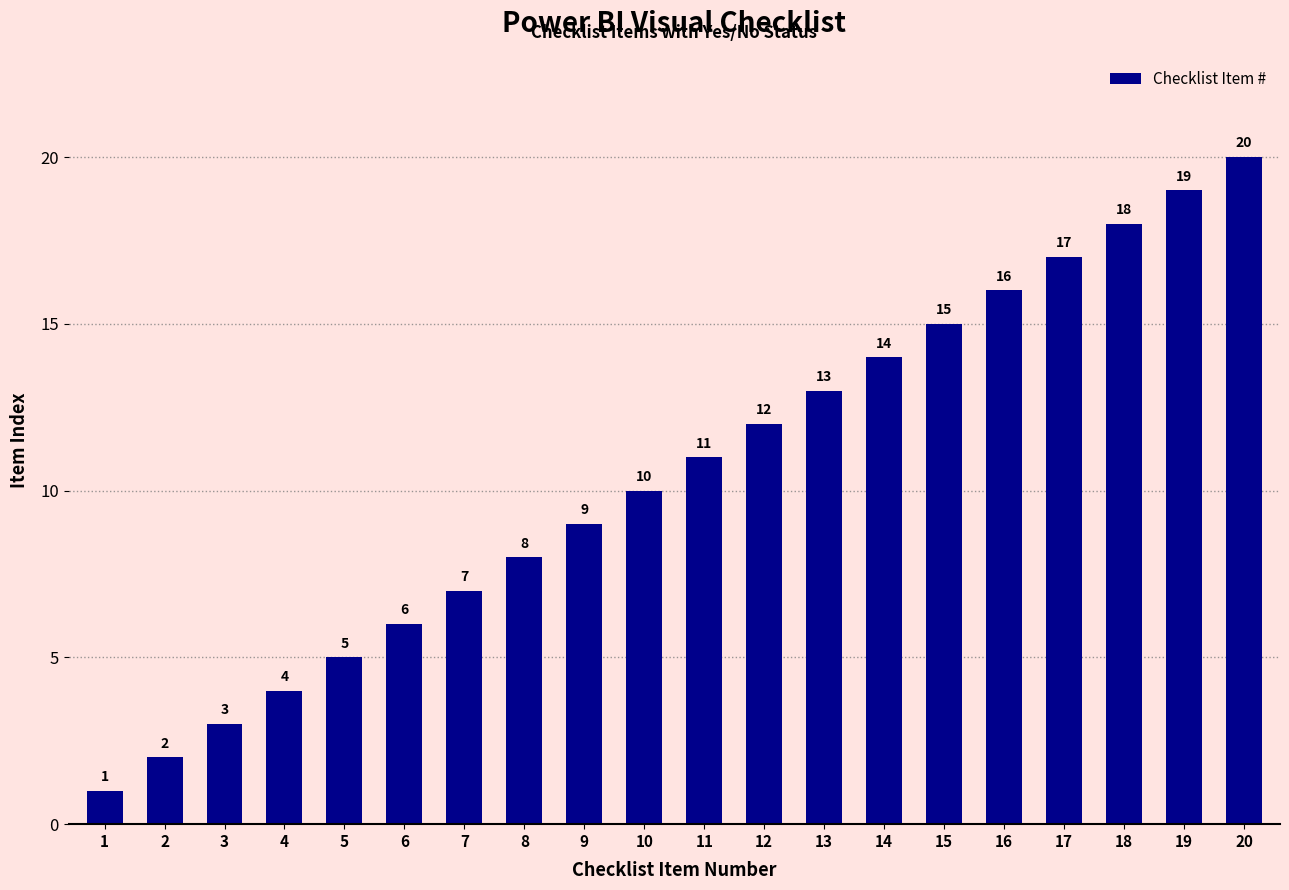

Approximately how many times larger is the value at 6 compared to 20?

0.3